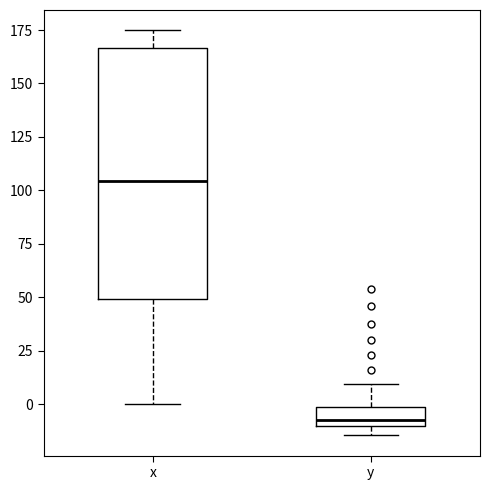

Reading left to right, read every box against the y-axis: the position of its median line, the range the box covers, and the ends of its whiskers. The values are not printed on the chart, so give them approximately, as read against the axis.

x: median 105, box 50 to 165, whiskers 0 to 175
y: median -5, box -10 to 0, whiskers -15 to 10